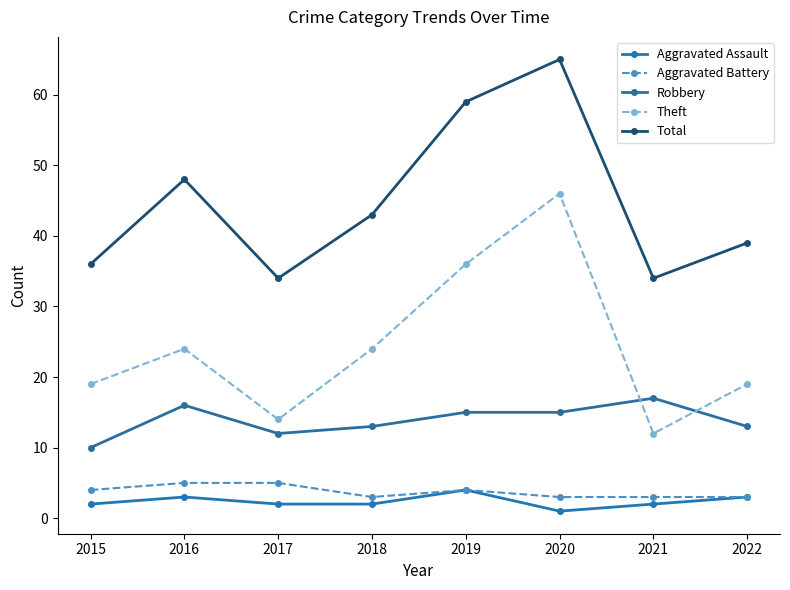

Where does the Aggravated Assault series first go above 2?

2016